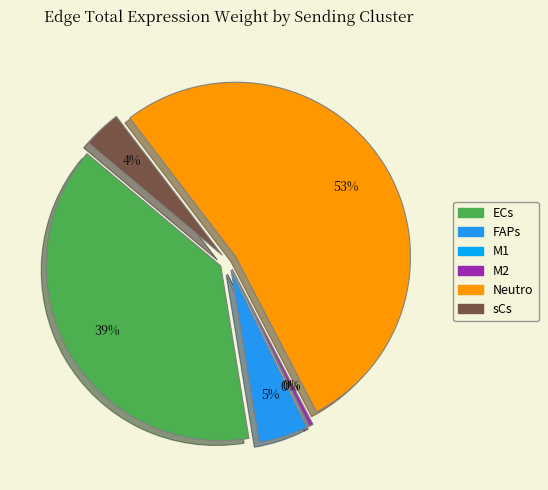

Which has a higher value, M2 or Neutro?

Neutro